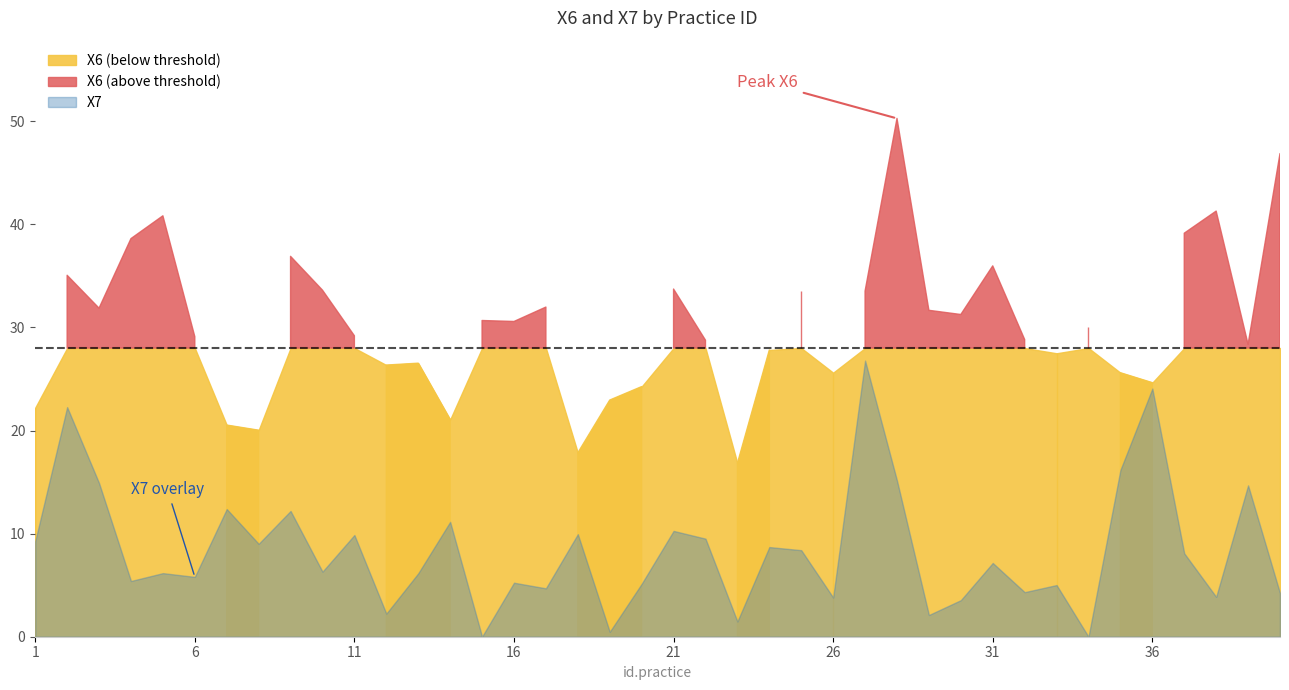

What is the minimum value for X6?

16.8